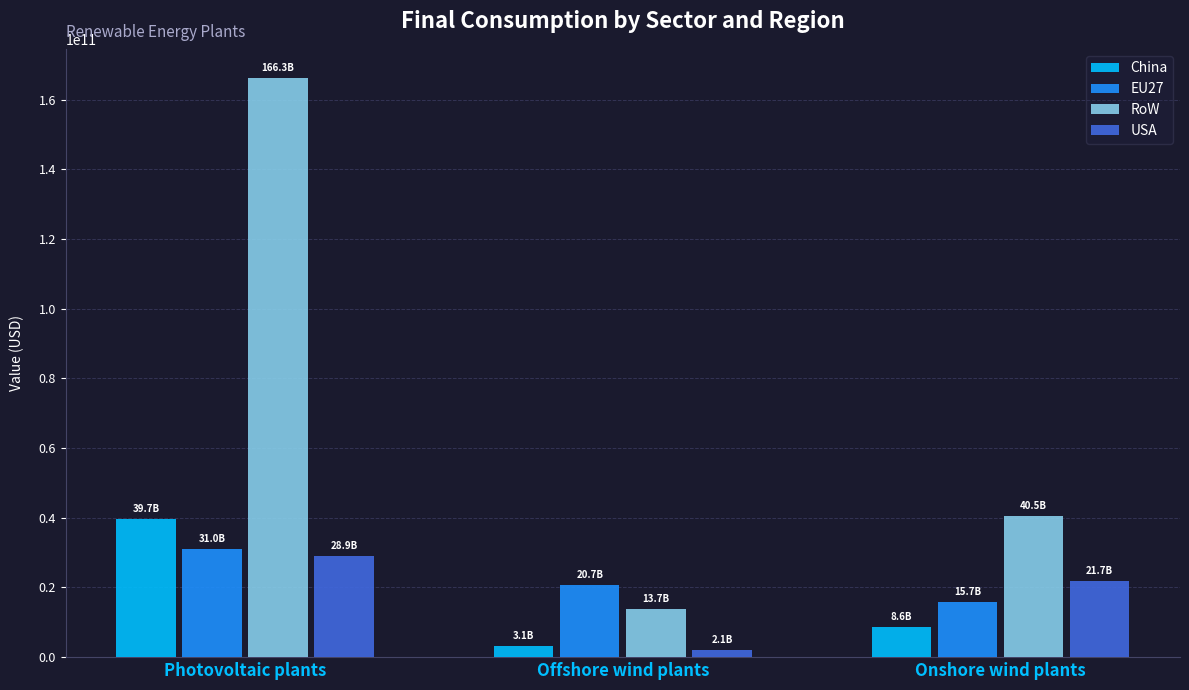

True or false: RoW has a value of 166271893707.6 at Photovoltaic plants.

True